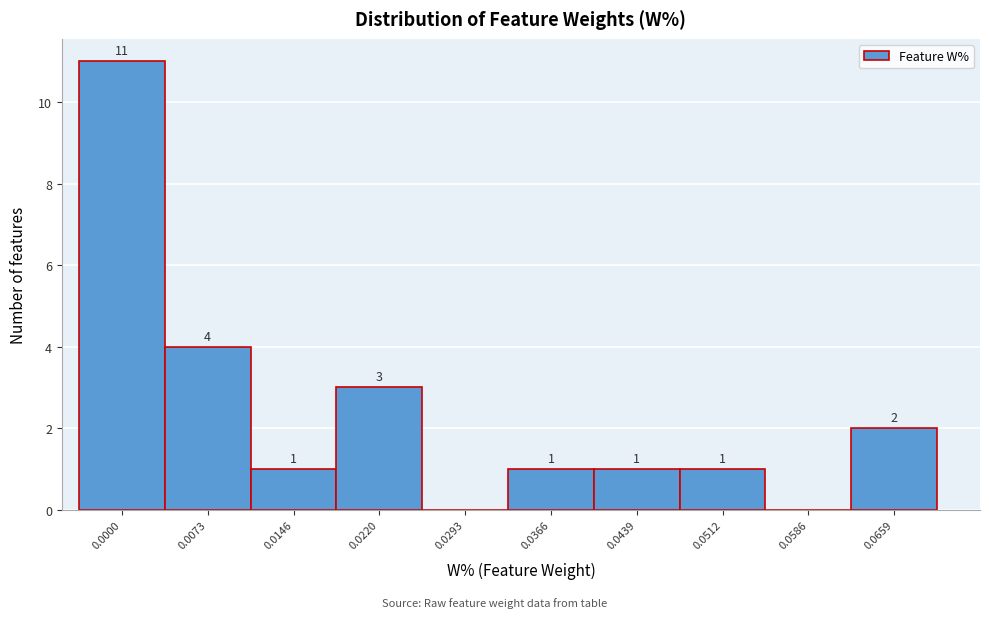

Reading left to right, list all the values displayed in this chart.

0.0000=11	0.0073=4	0.0146=1	0.0220=3	0.0293=0	0.0366=1	0.0439=1	0.0512=1	0.0586=0	0.0659=2